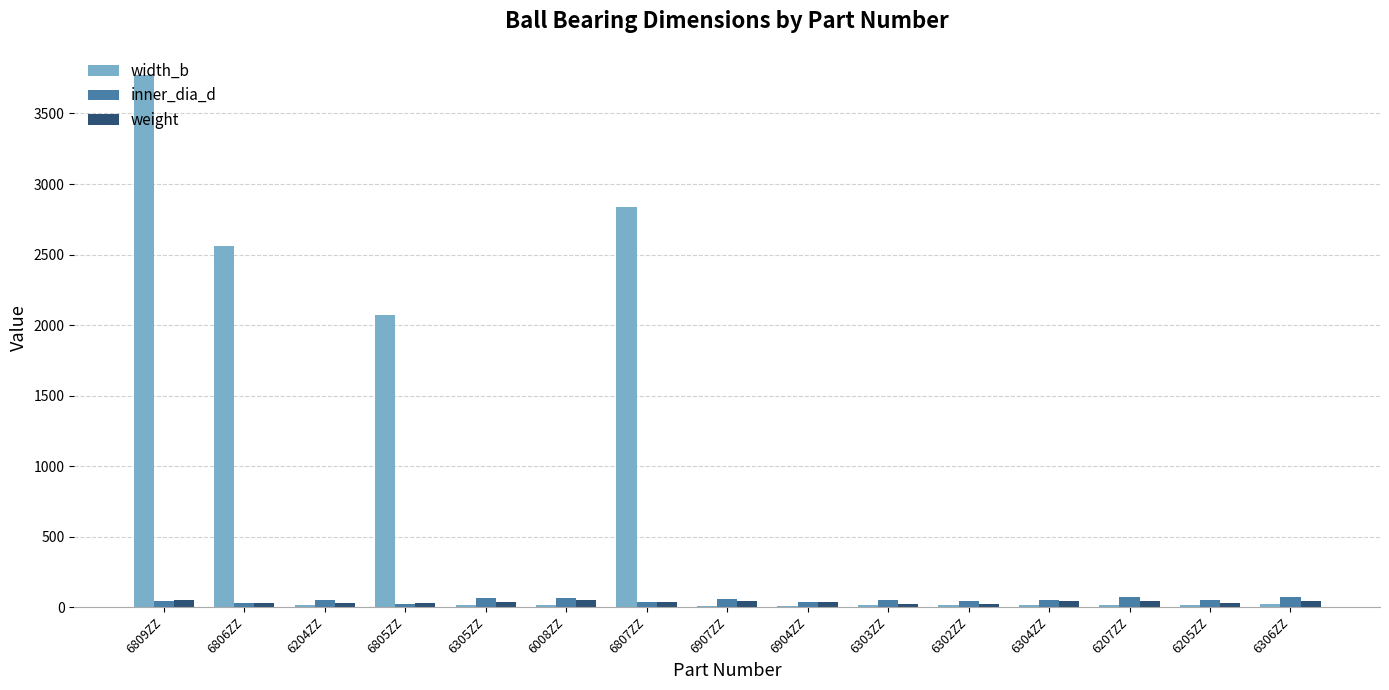

How many data points does each series have?

15